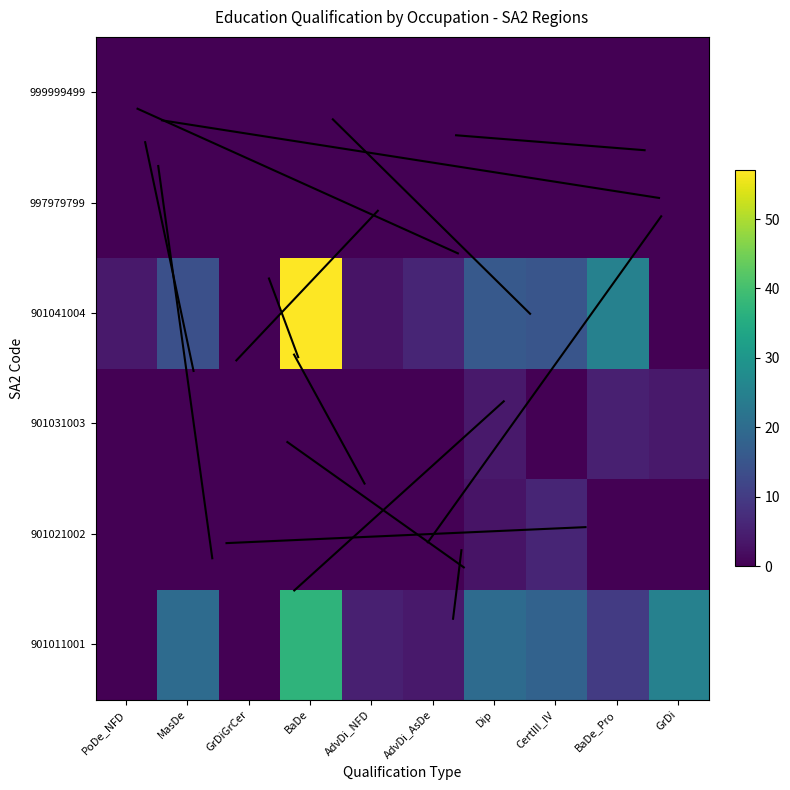

At which category is the sum across all series the highest?

BaDe